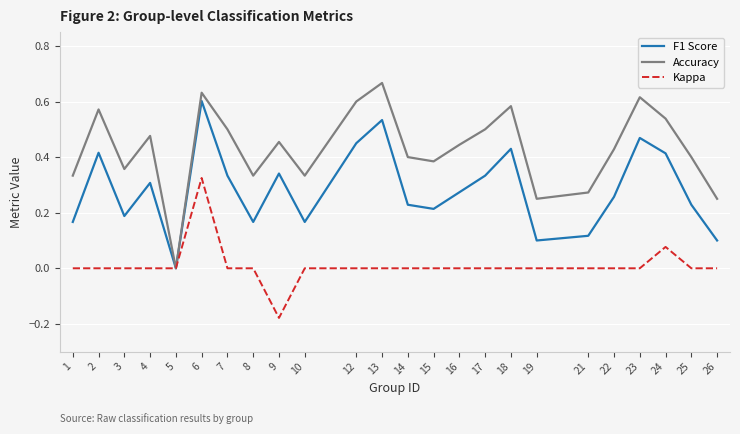

Is it true that Kappa equals -0.3 at 17?

False